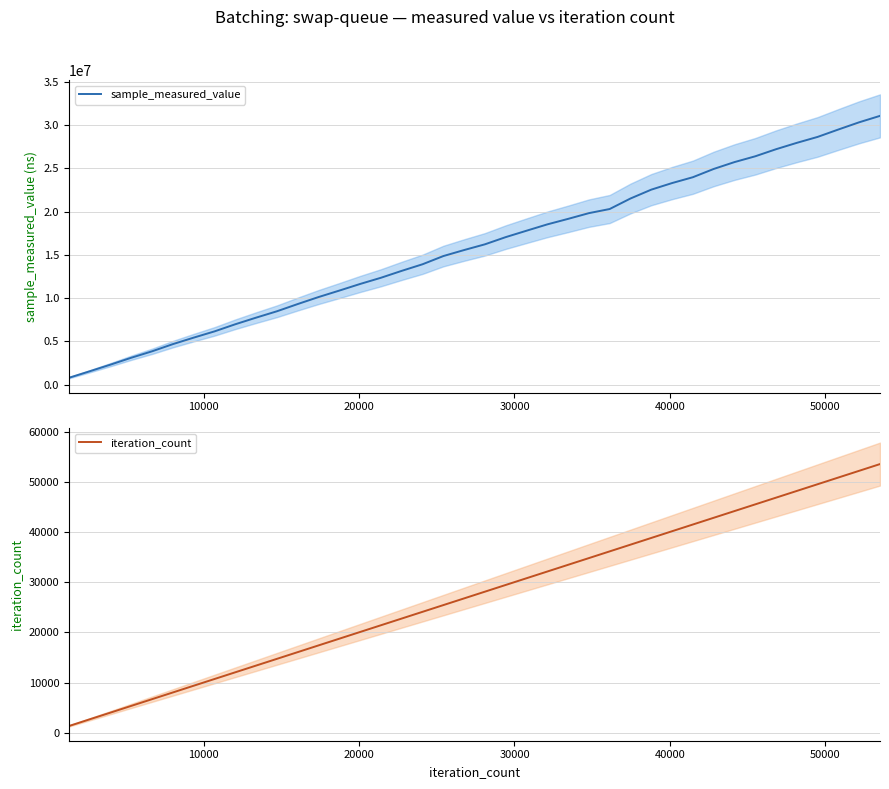

At how many categories does at least one series exceed 15151820?

21